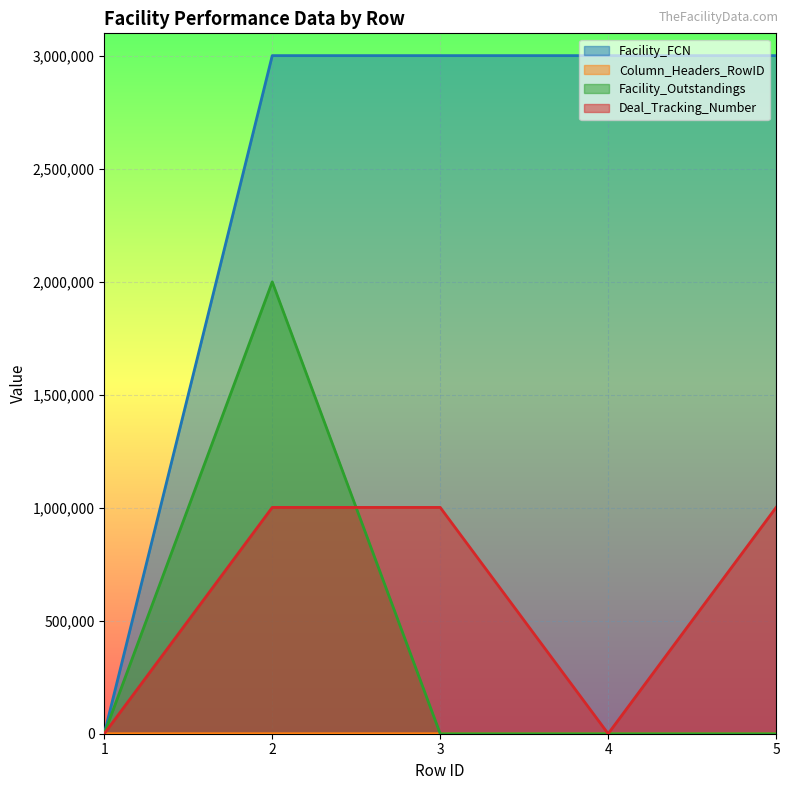

What is the difference between the highest and lowest values at 5?

3001344